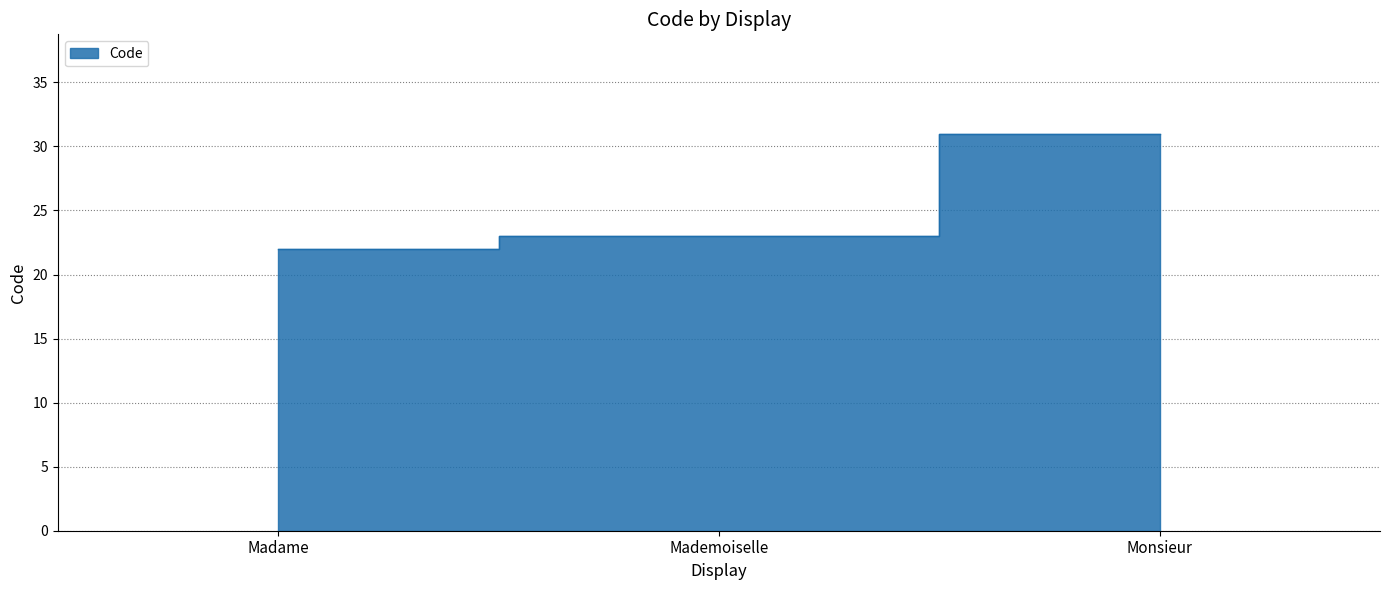

What is the approximate value at Madame?

22